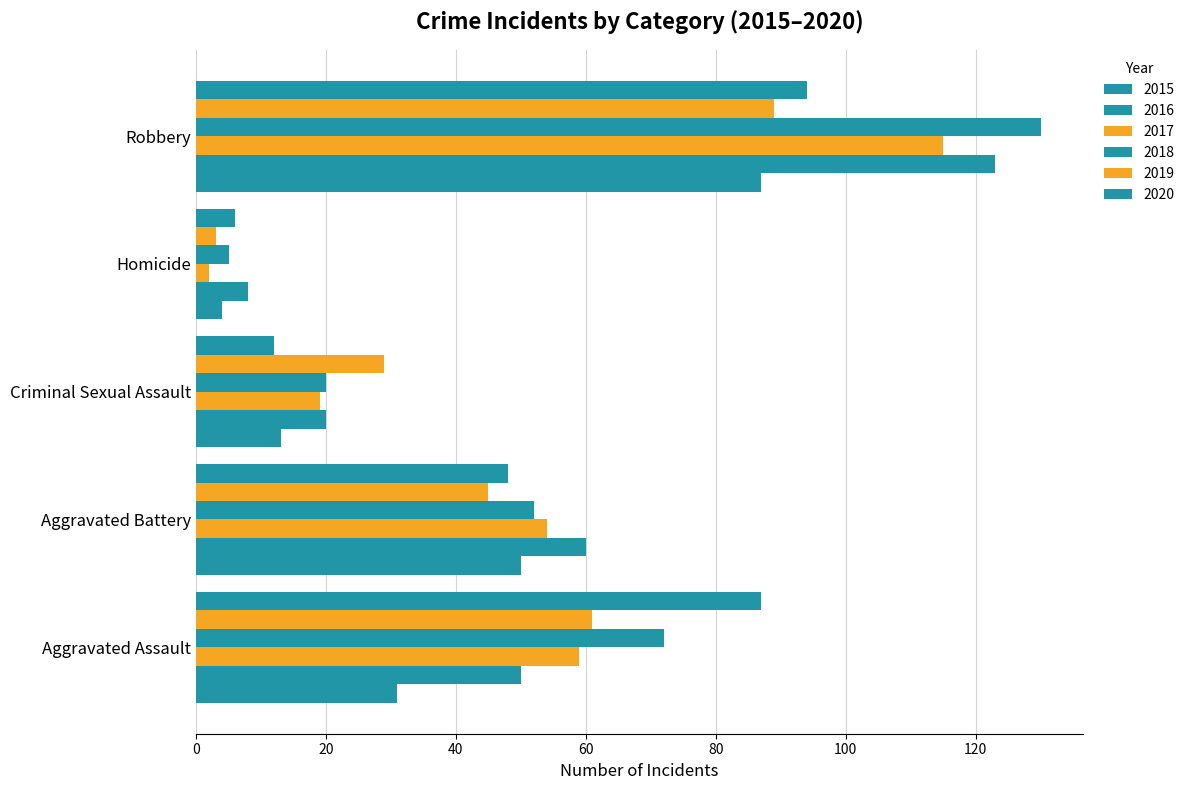

How many data points does each series have?

5